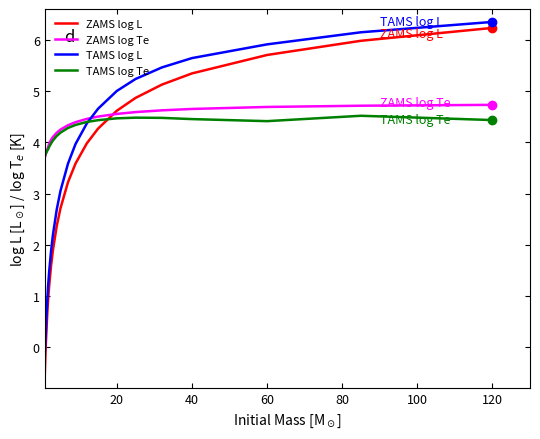

What is the lowest value of the TAMS log Te series?

3.7